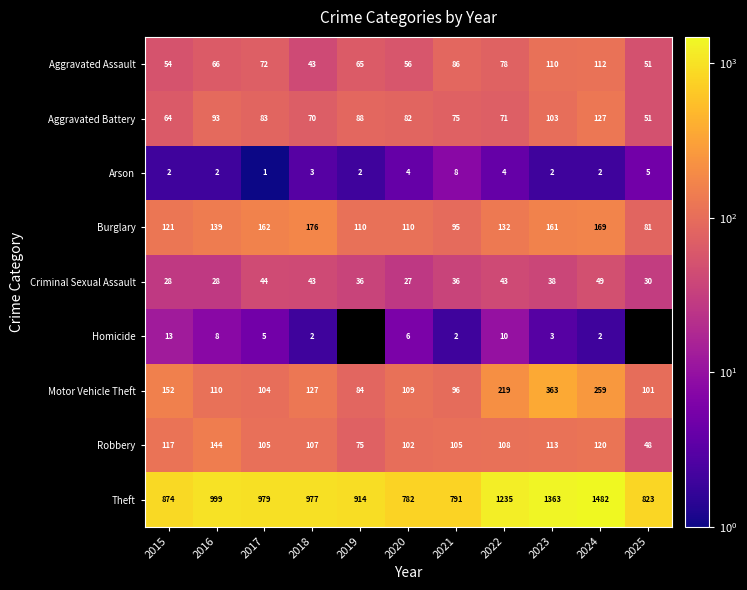

Is it true that Arson equals 3 at 2023?

False